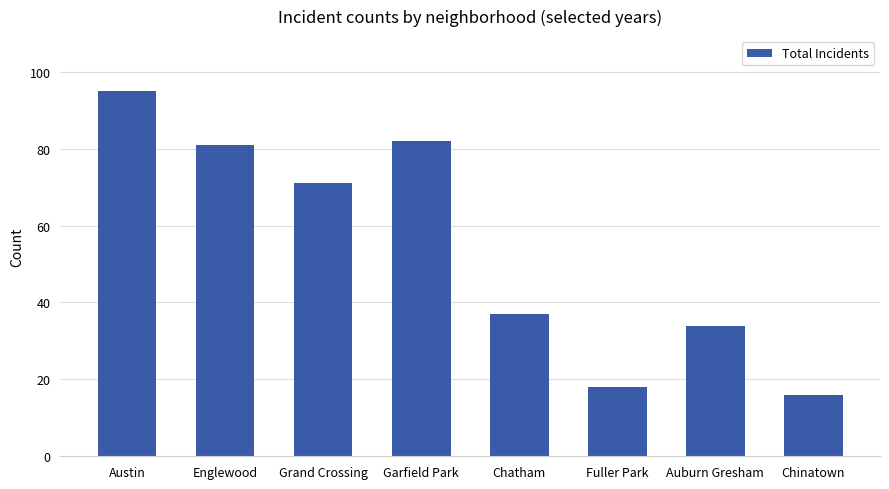

Reading left to right, what are all the values shown in this chart?

Austin=95	Englewood=81	Grand Crossing=71	Garfield Park=82	Chatham=37	Fuller Park=18	Auburn Gresham=34	Chinatown=16